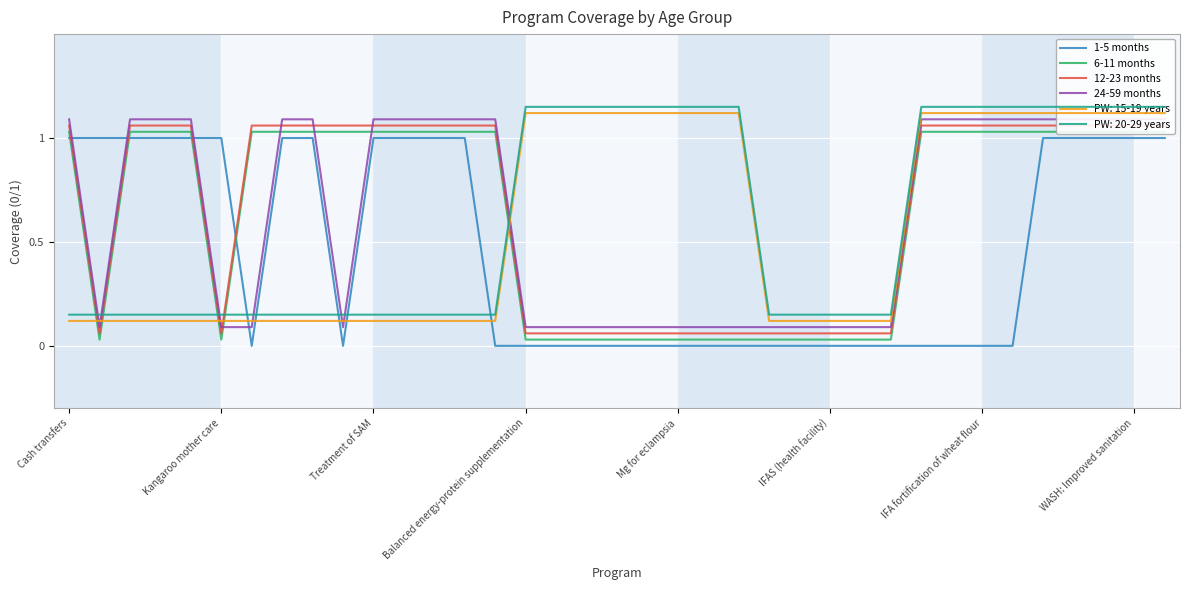

How many positive values does the 1-5 months series have?

17